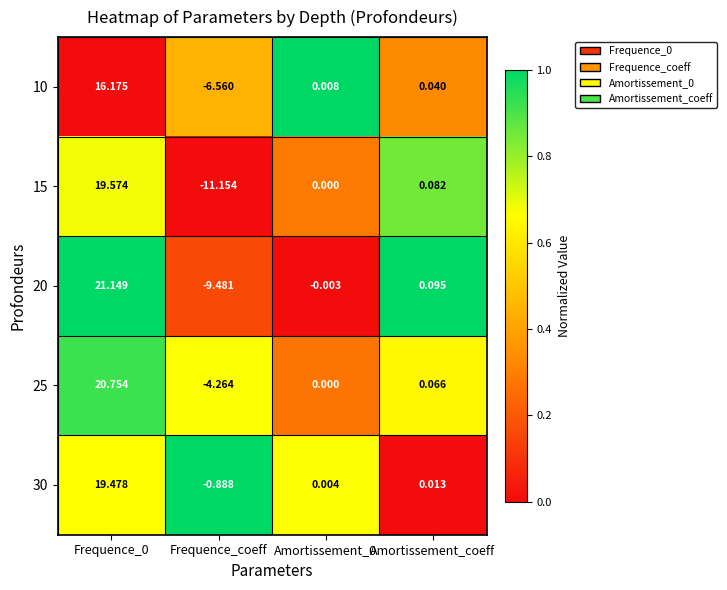

Where is 15 nearest to the value 4?

Amortissement_coeff